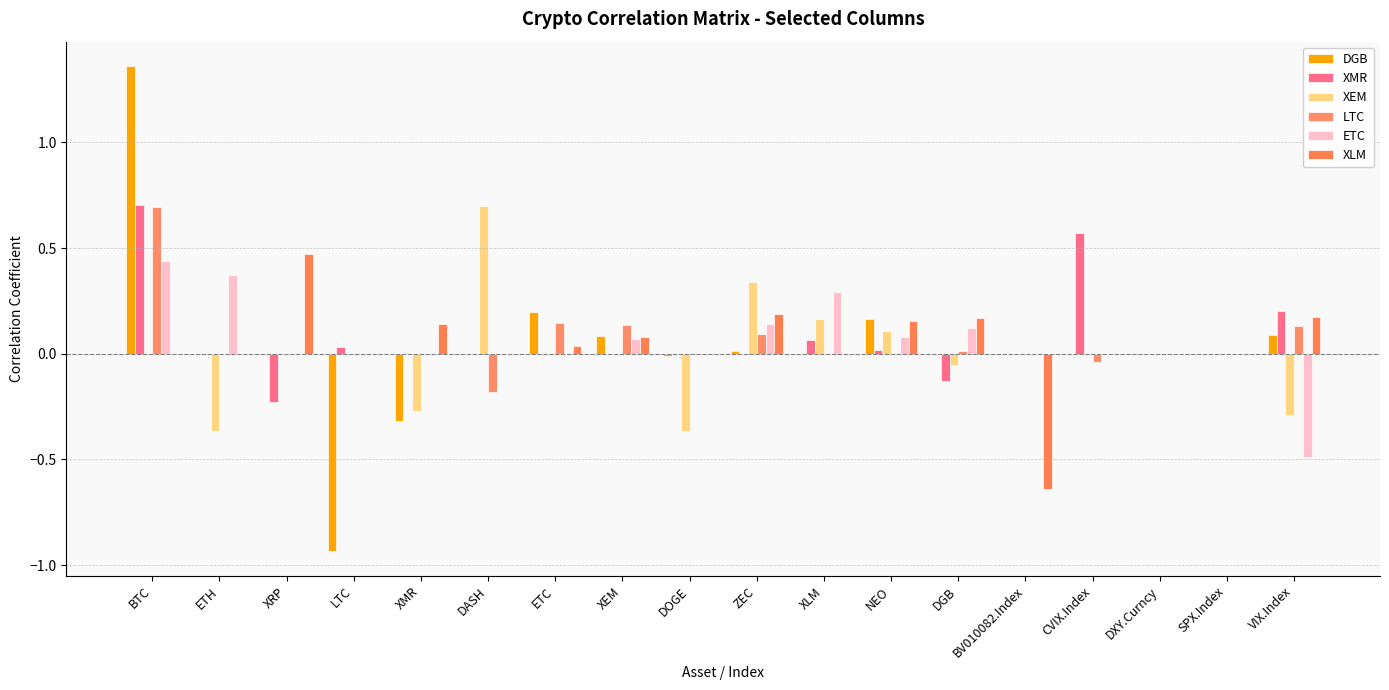

Count the number of data series in this chart.

6